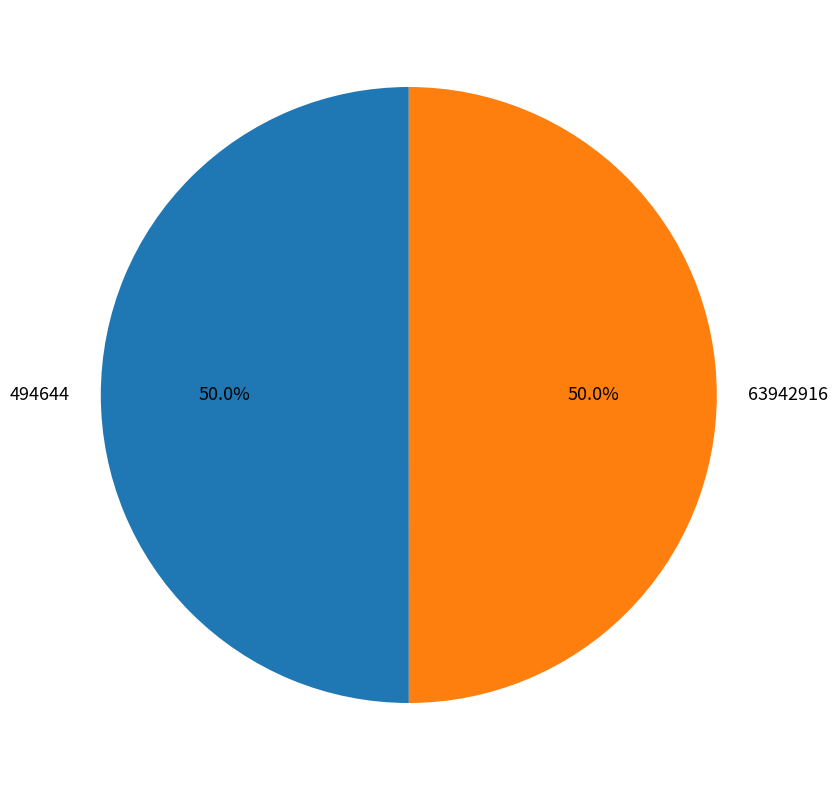

How many slices are in this pie chart?

2